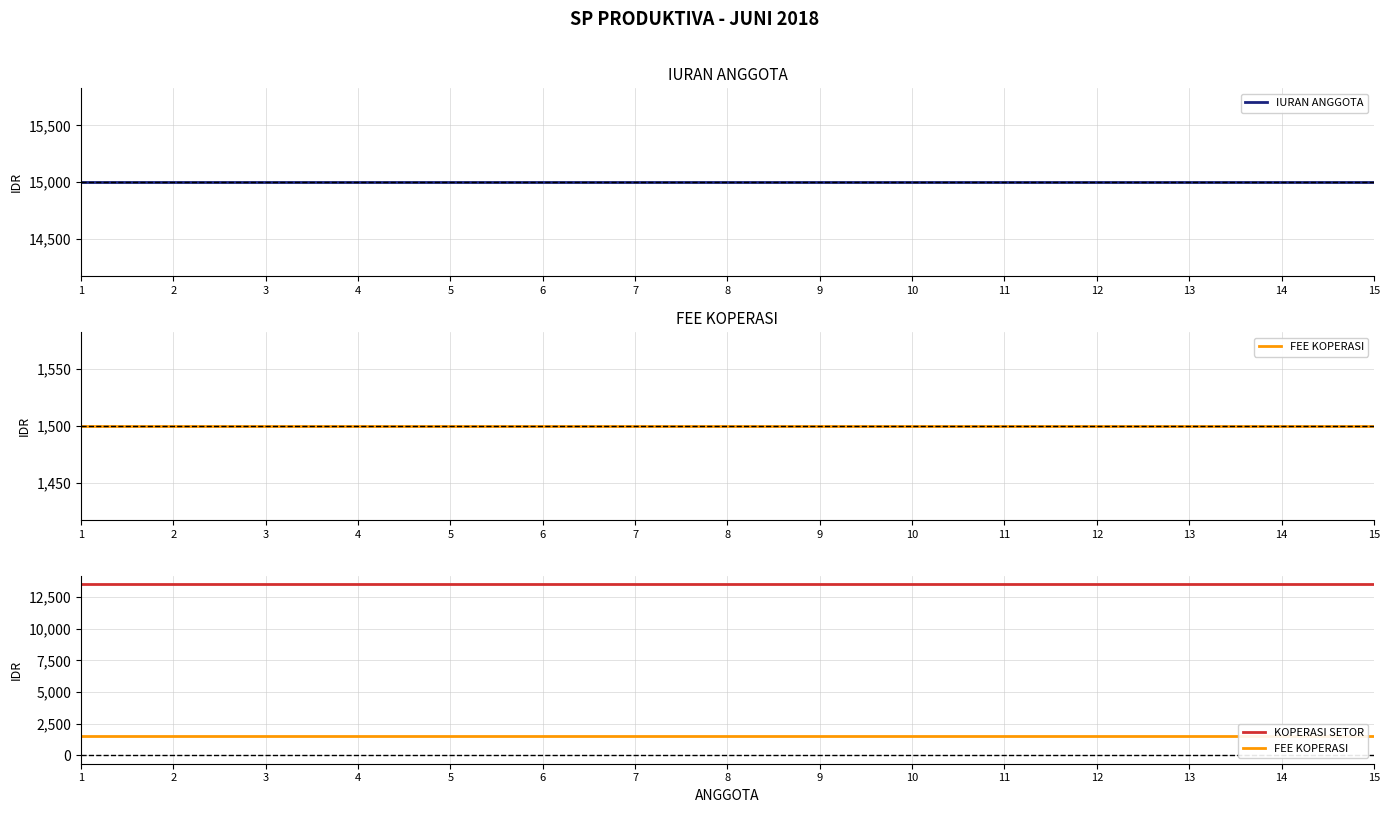

What is the approximate value of IURAN ANGGOTA at 3?

15000